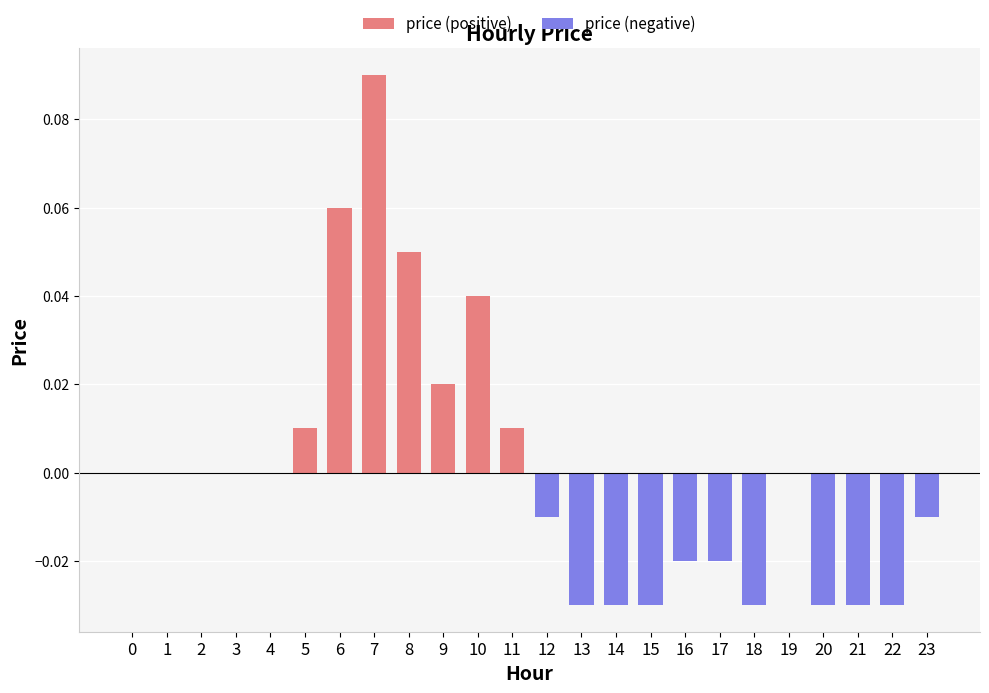

True or false: the data shows -0.0 at 18.

False